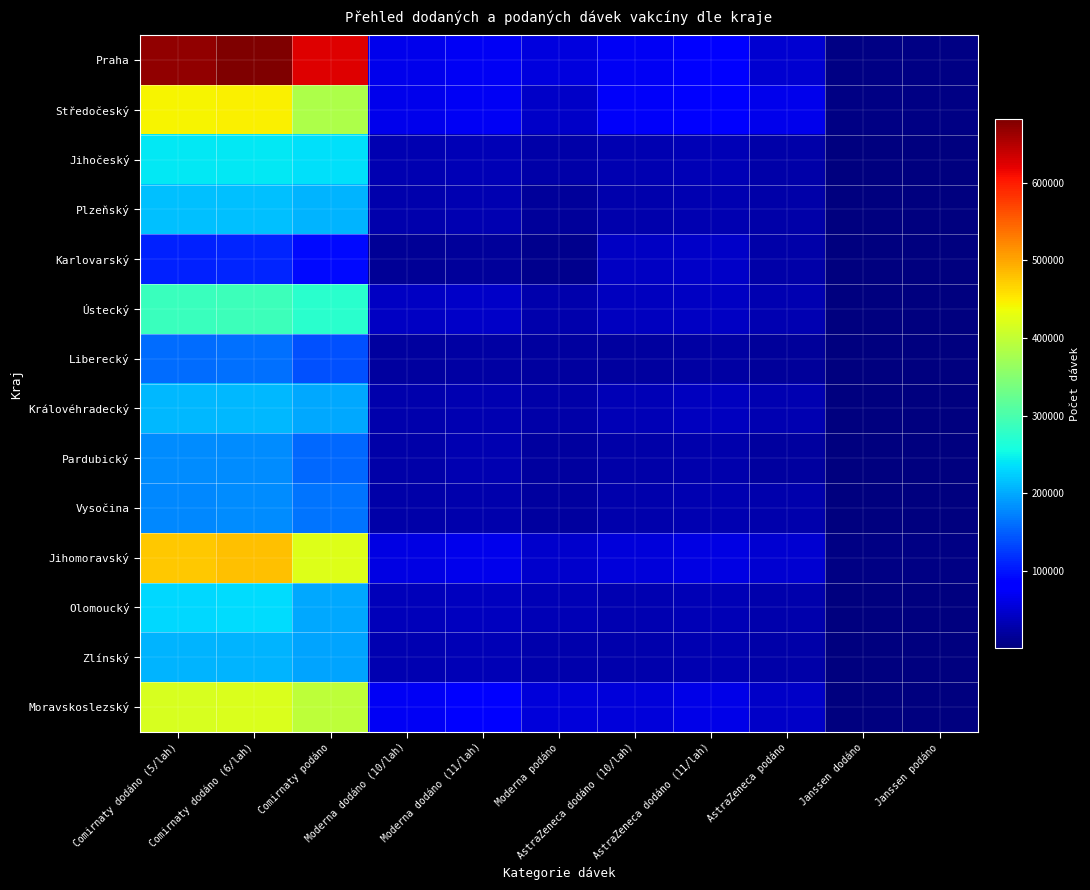

How many series are shown in this chart?

14